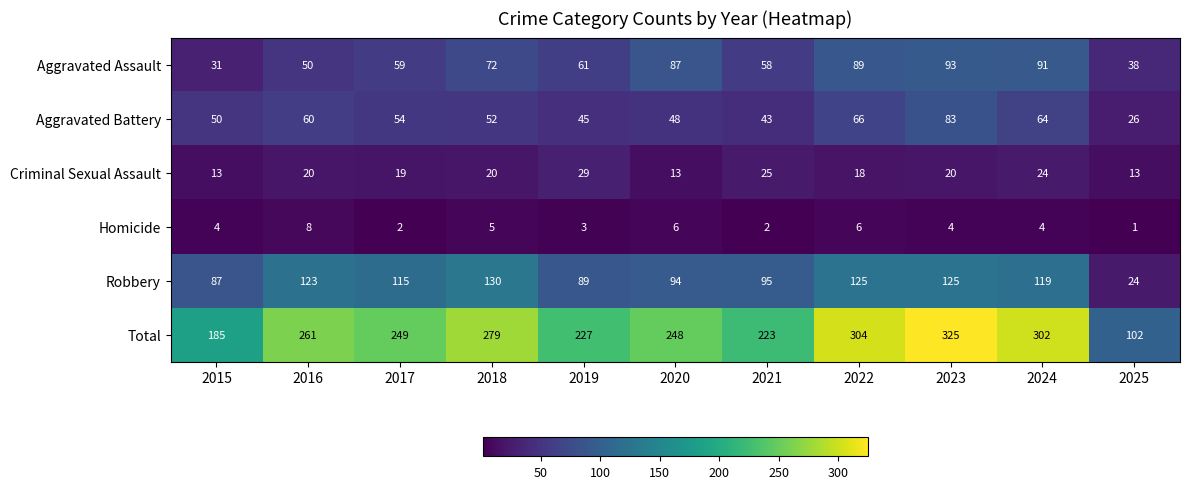

How many data points in Aggravated Battery are less than 52?

5